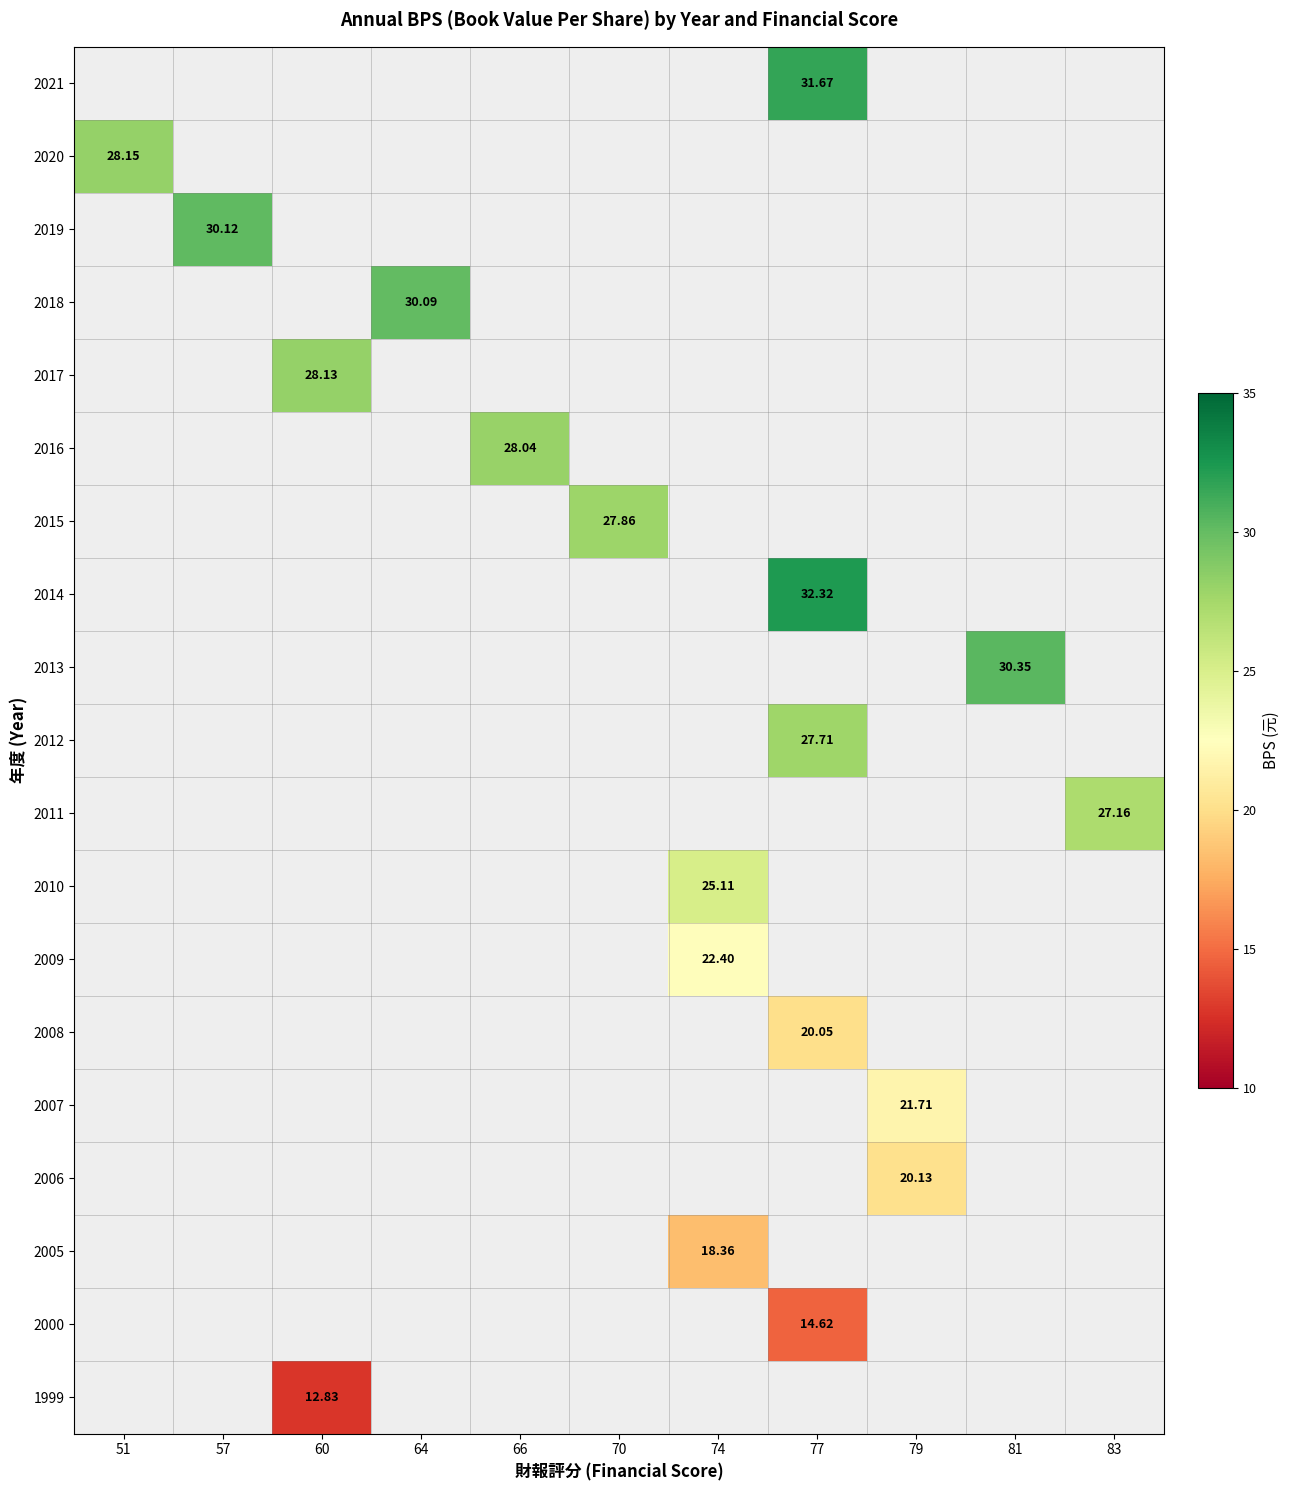

What is the maximum value shown in the chart?

32.3